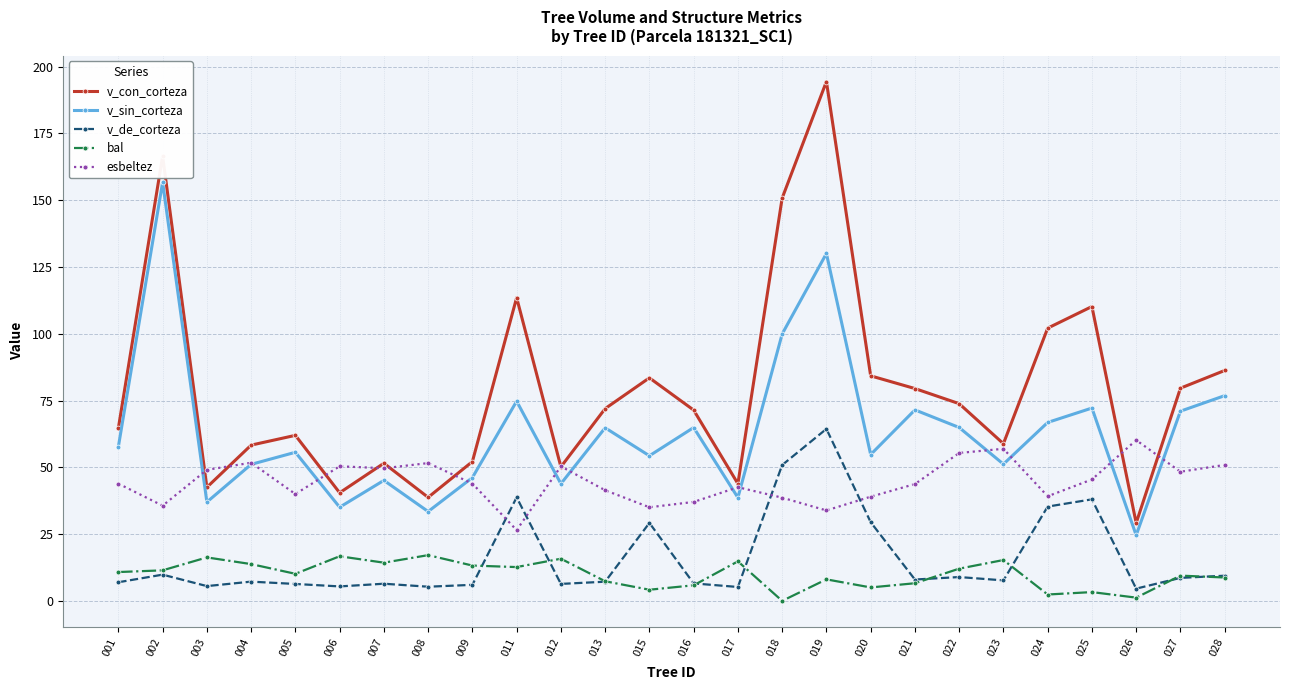

Does the chart display data point markers on the line(s)?

Yes